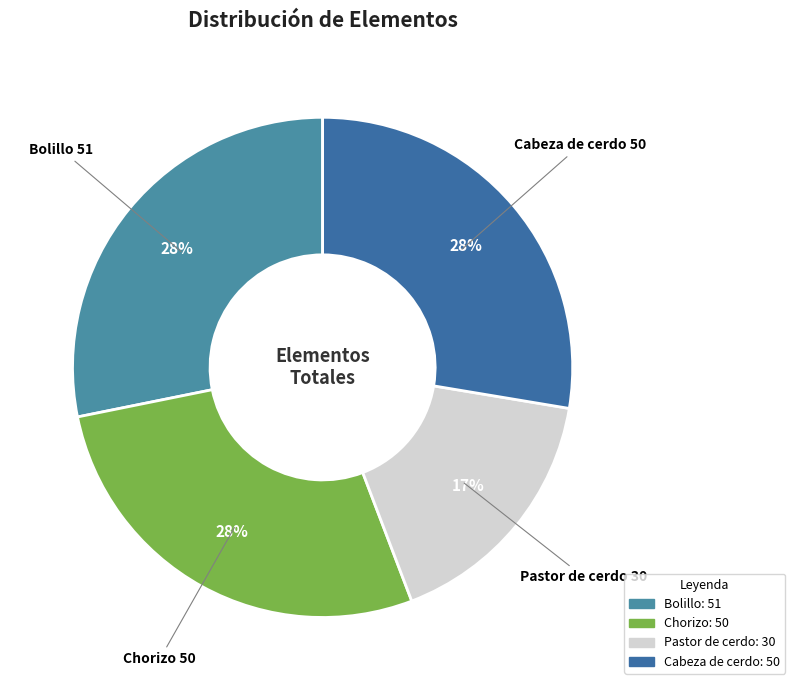

True or false: Bolillo accounts for 28% of the total.

True